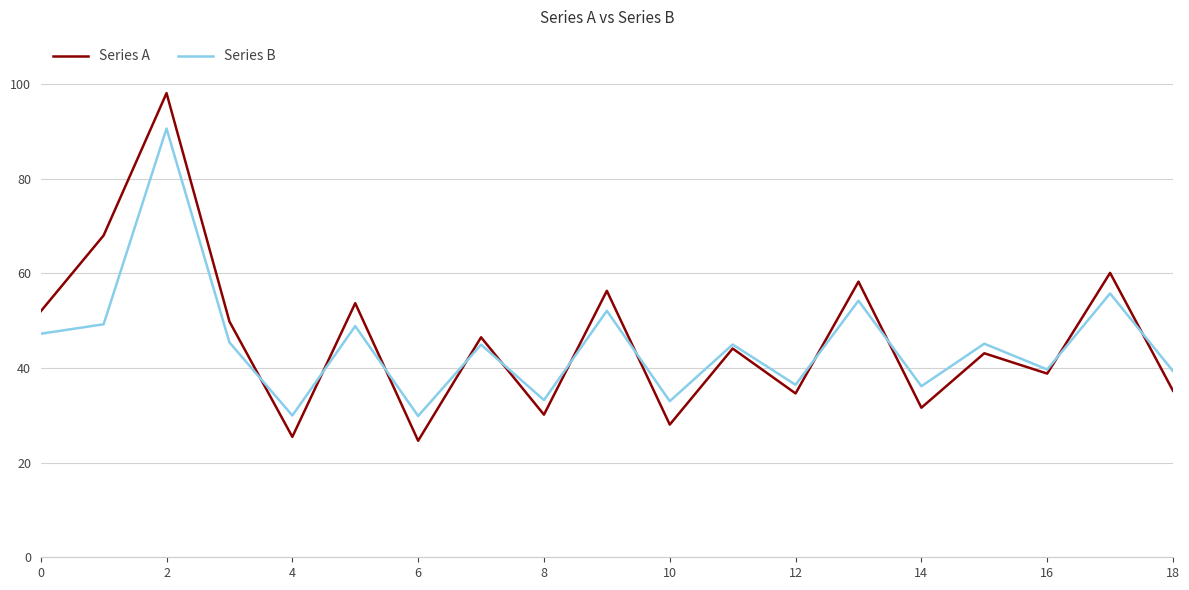

List the series in order of their overall mean, lowest first.

Series B, Series A